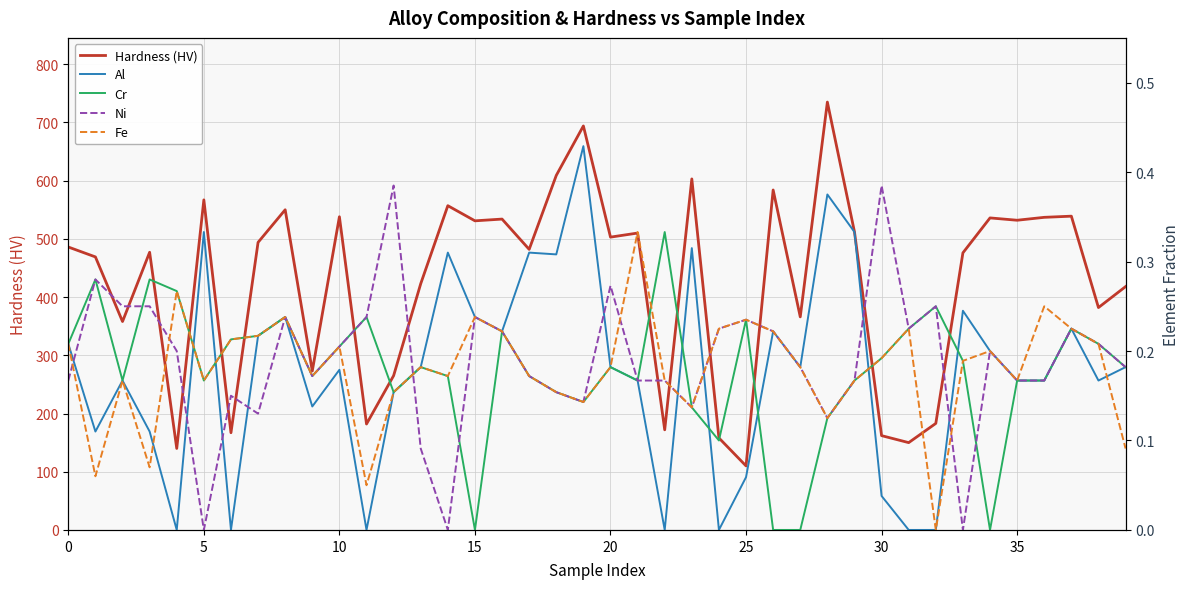

List the series in order of their peak value, highest first.

Hardness (HV), Al, Ni, Cr, Fe